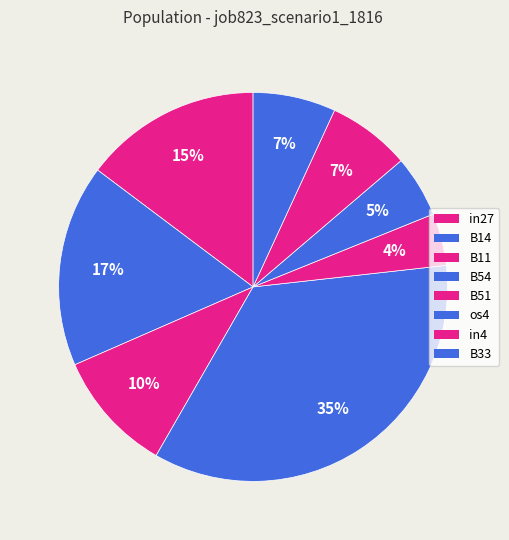

To the nearest percent, what is the difference between the largest and smallest slice percentages?

31%